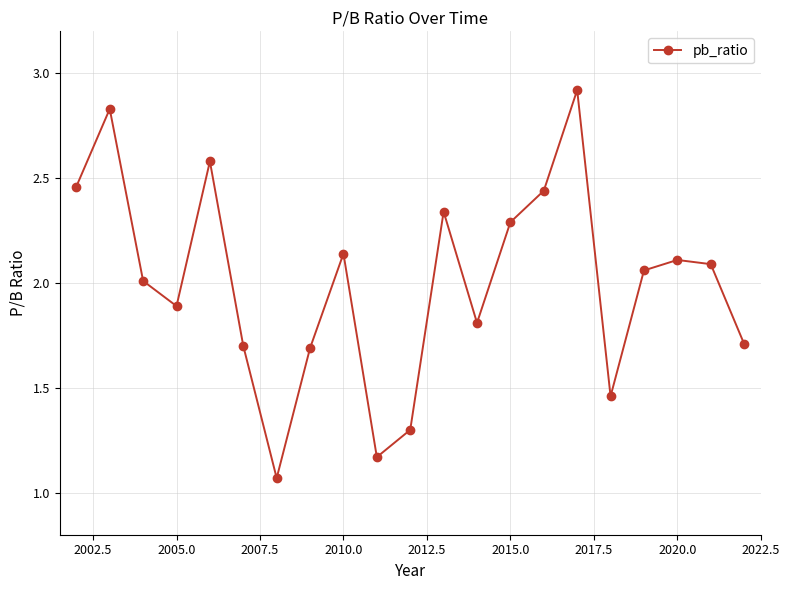

How many data points are less than 2?

9